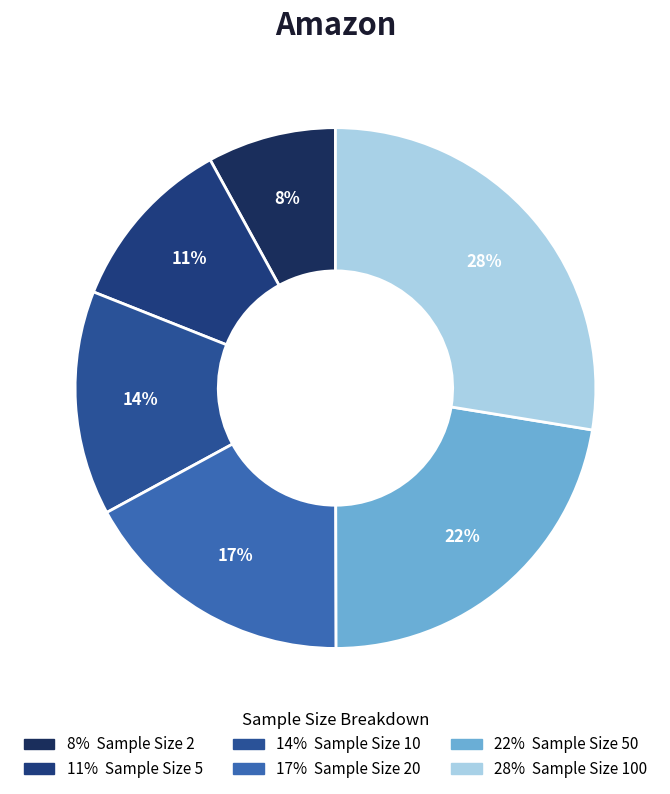

Count the number of slices in the pie.

6